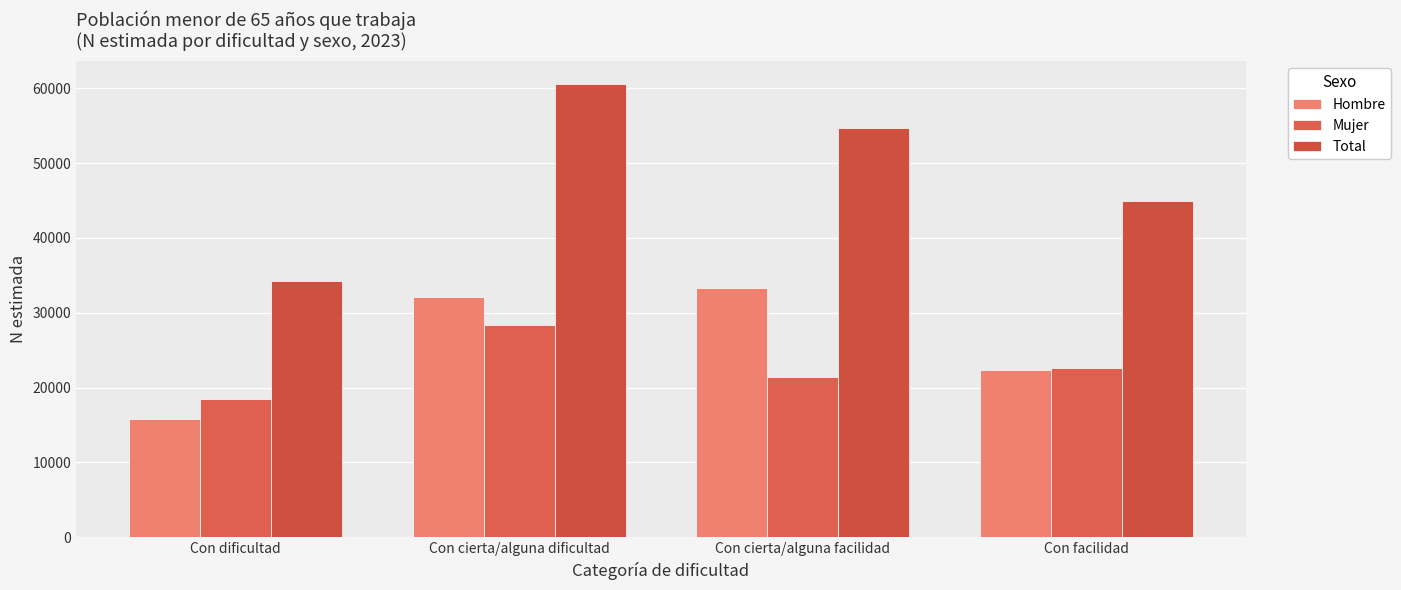

How many data points in Hombre are less than 32157?

2